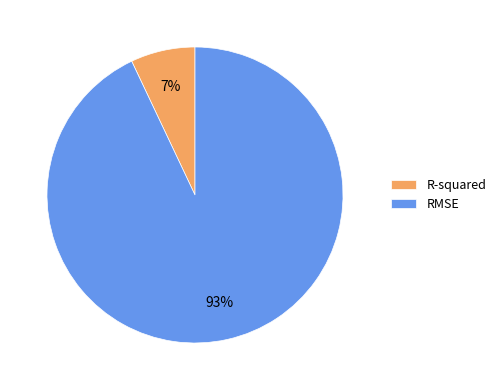

What is the smallest slice in the pie chart?

R-squared